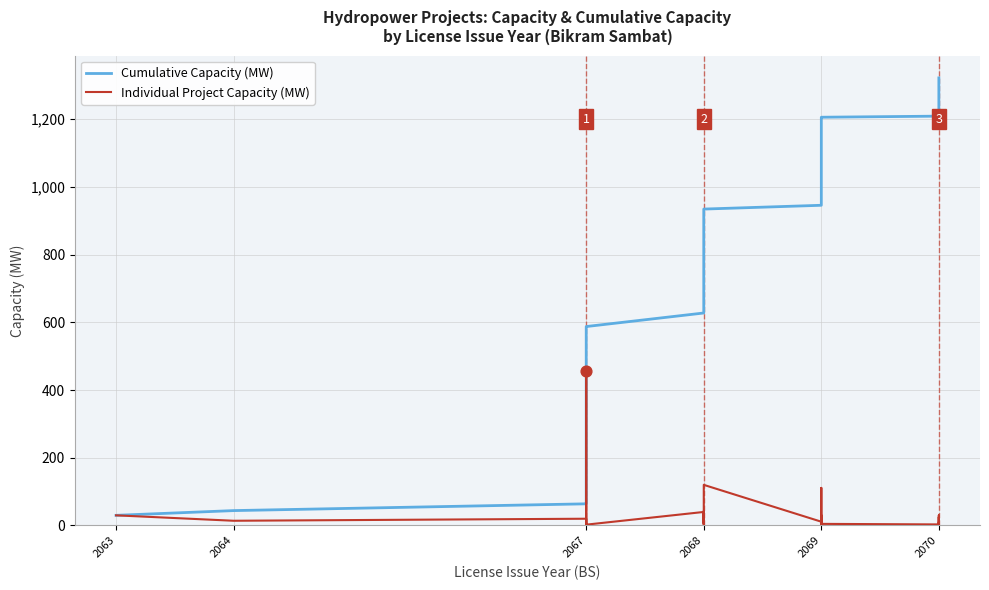

Which series has the largest total across all categories?

Cumulative Capacity (MW)